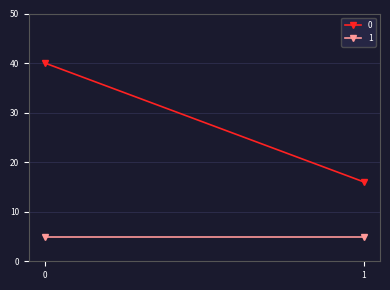

How many lines are shown in the chart?

2